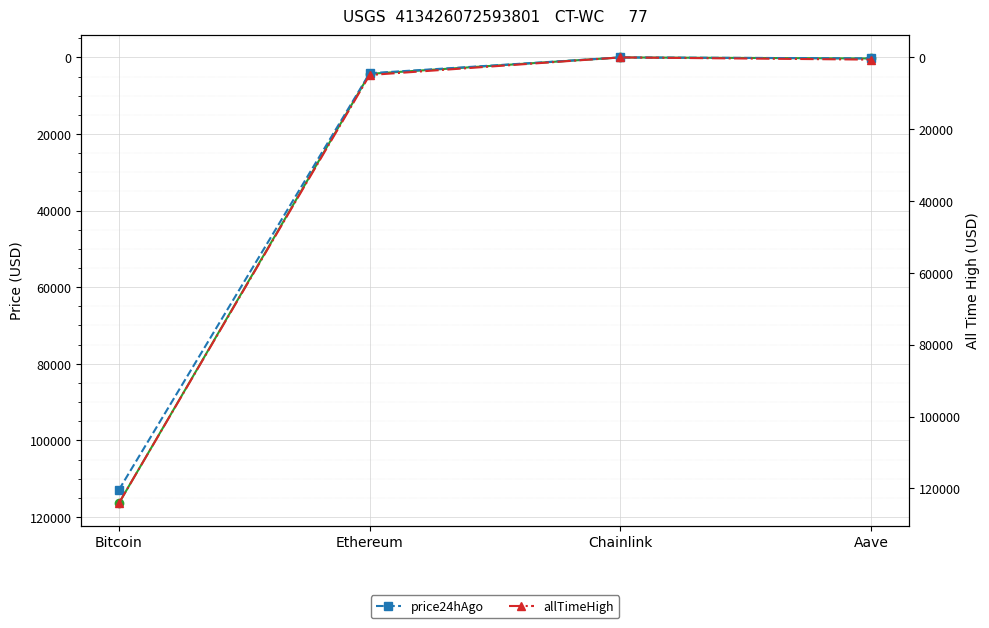

Is the value of price24hAgo at Aave greater than the value of allTimeHigh at Chainlink?

Yes